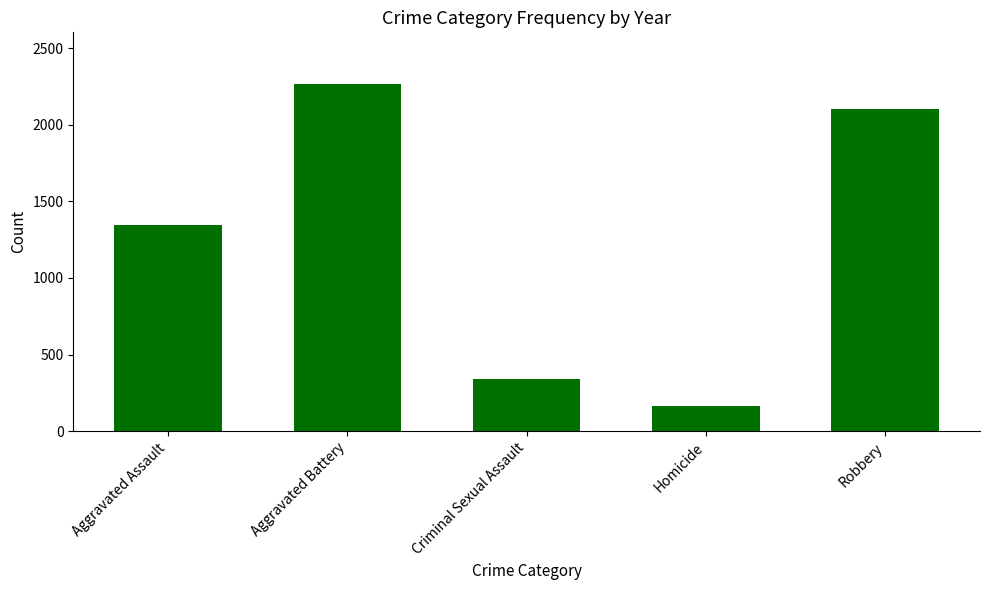

Where is the data nearest to the value 1212?

Aggravated Assault